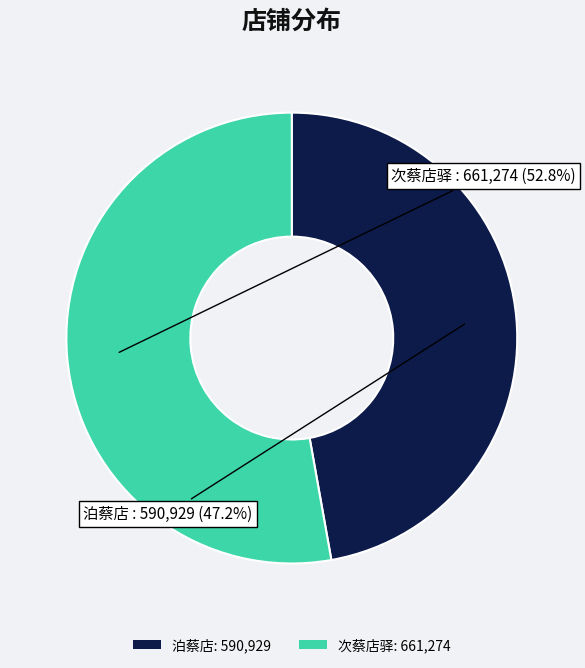

Rank the categories by value from highest to lowest.

次蔡店驿, 泊蔡店